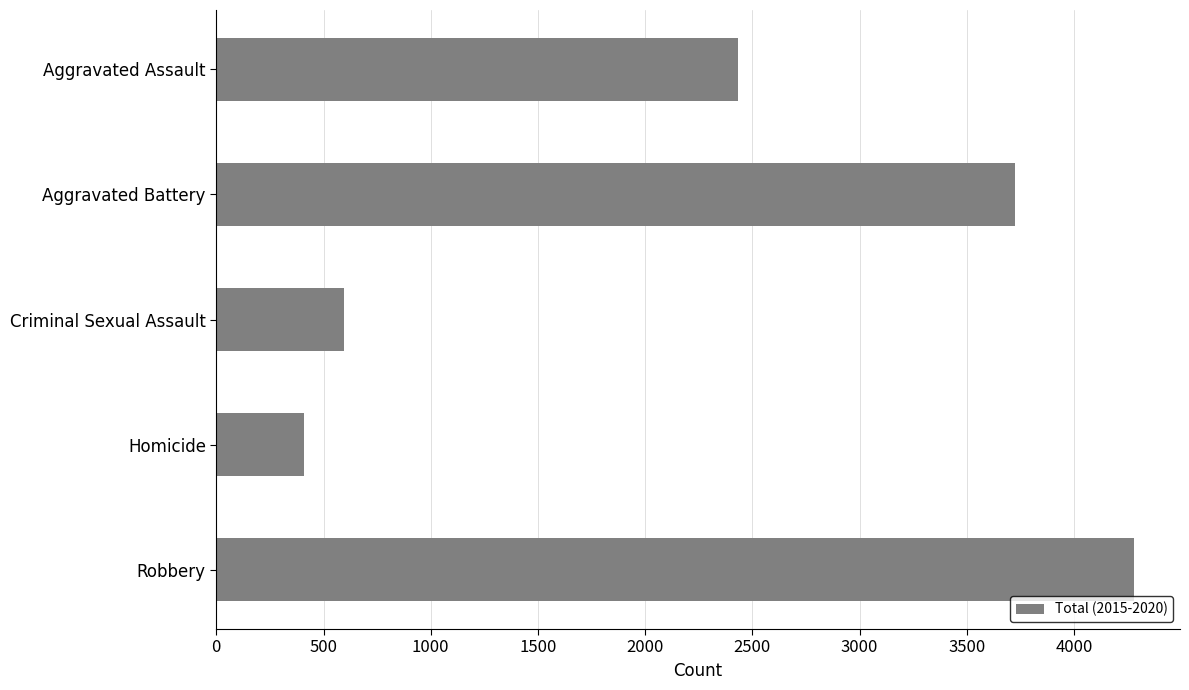

List the labels in order of value, largest first.

Robbery, Aggravated Battery, Aggravated Assault, Criminal Sexual Assault, Homicide